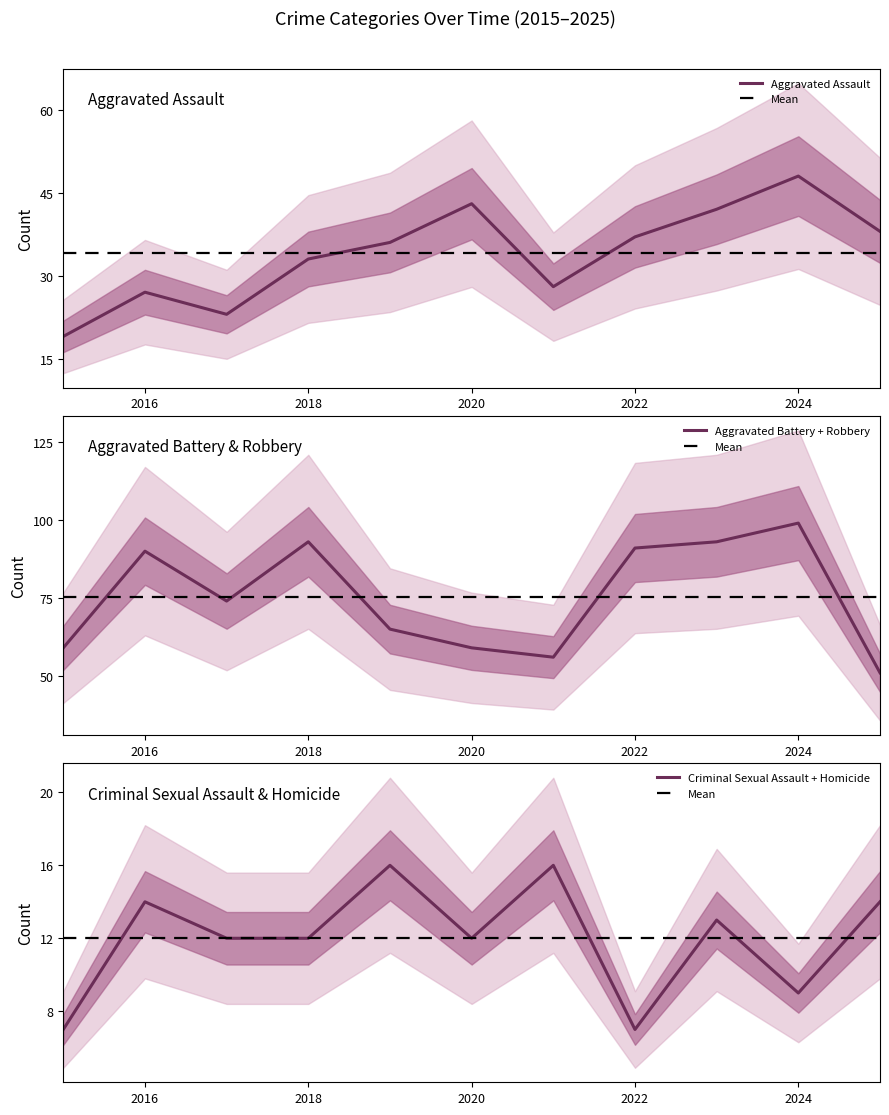

Is it true that Aggravated Assault equals 27 at 2016?

True